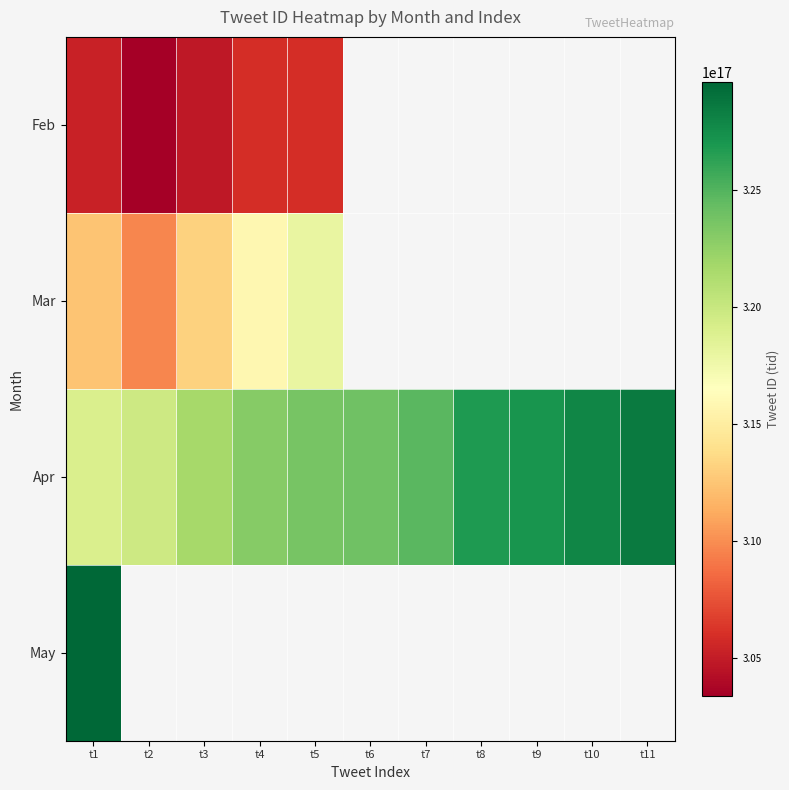

Which series has the largest total across all categories?

Apr